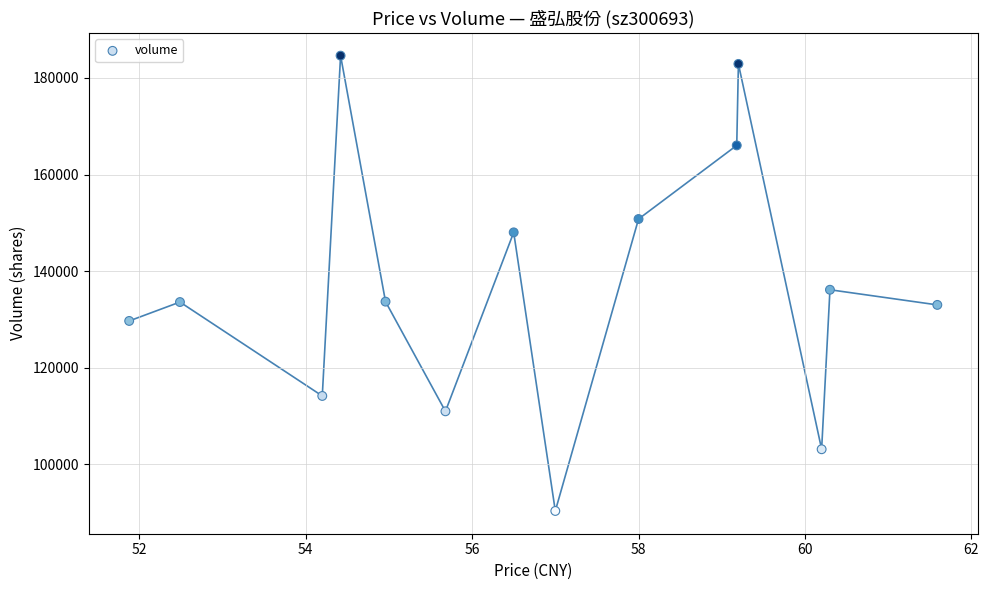

What Y value in the scatter plot is closest to 137488?

136152